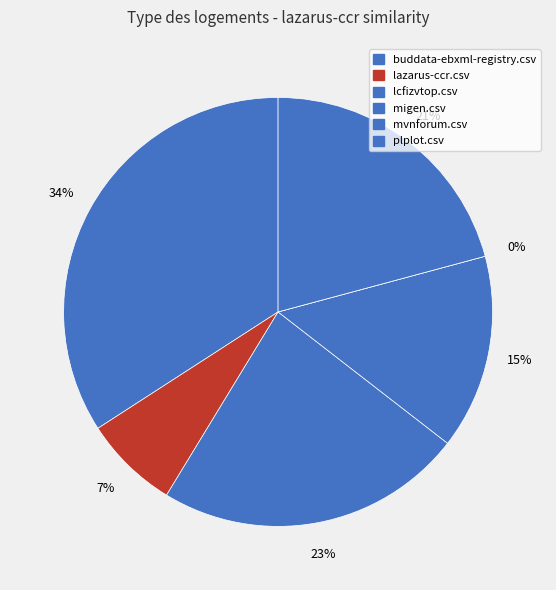

Which category has the biggest portion of the pie?

buddata-ebxml-registry.csv